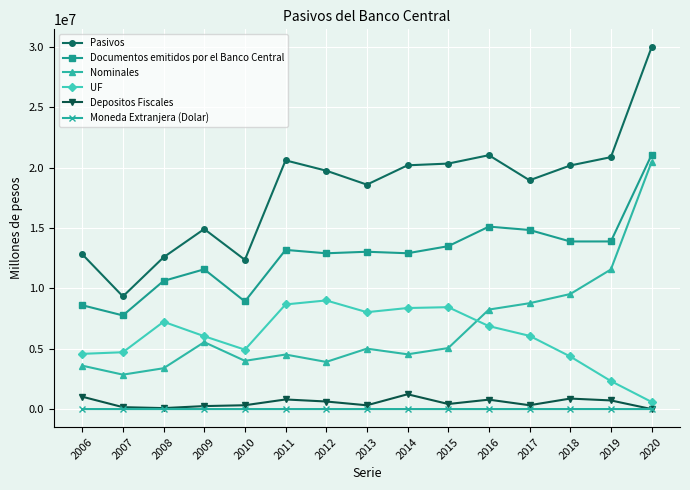

List the series in order of their peak value, highest first.

Pasivos, Documentos emitidos por el Banco Central, Nominales, UF, Depositos Fiscales, Moneda Extranjera (Dolar)